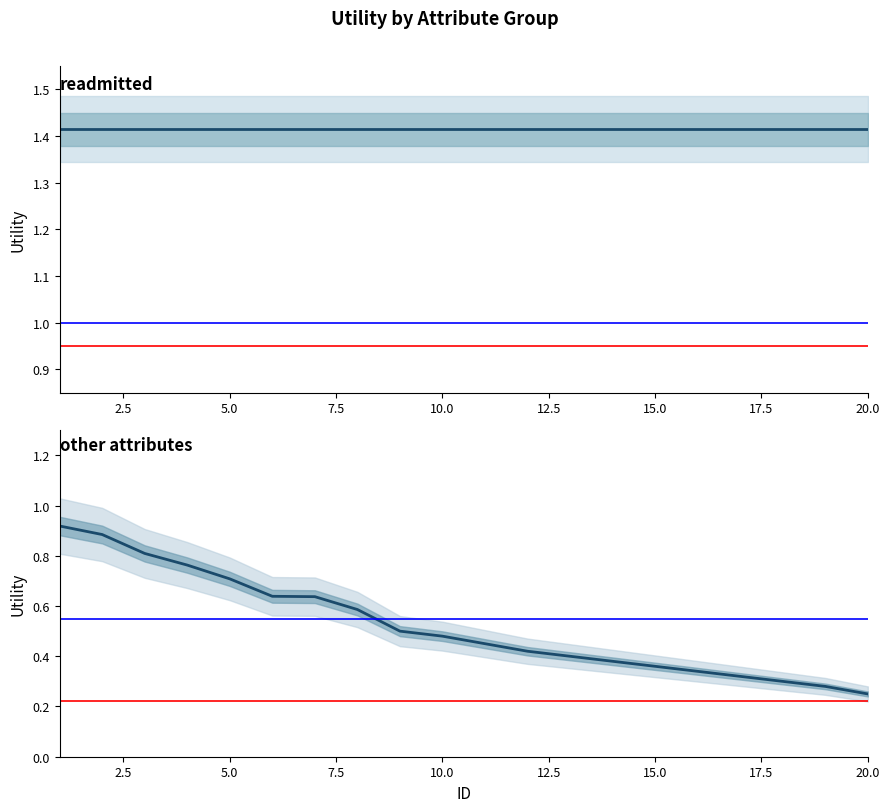

What is the value of the readmitted point at the 8th from the left?

1.4